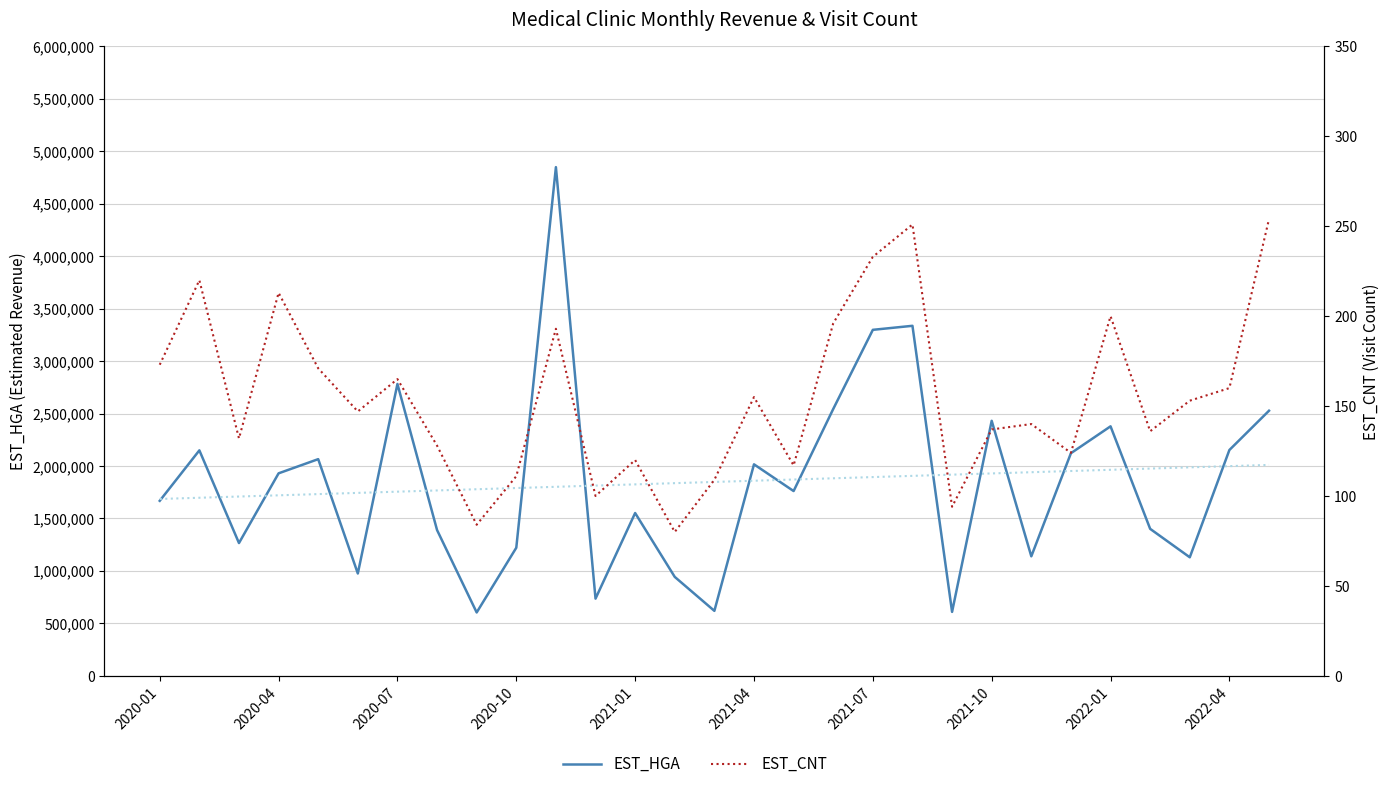

True or false: EST_CNT has a value of 41 at 2021-04.

False